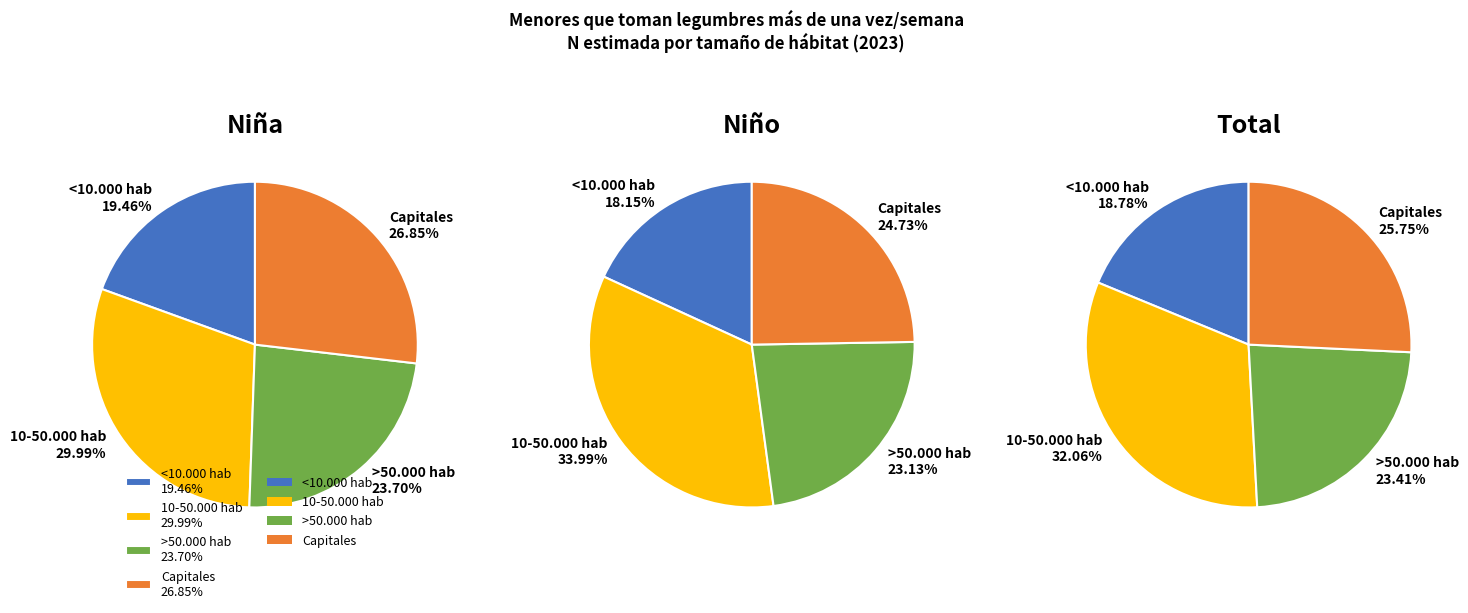

What percentage is the 10-50.000 hab slice, to the nearest percent?

30%